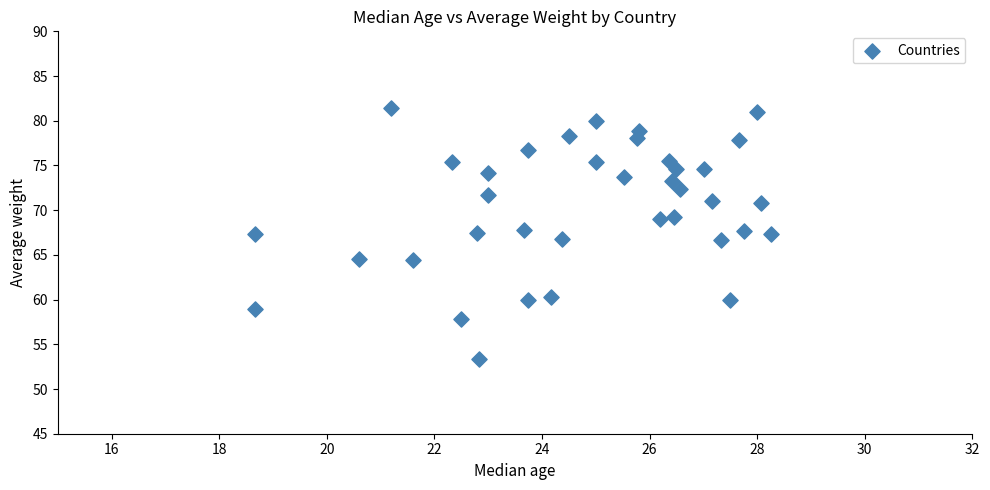

What is the range of Y values (max minus min)?

28.0